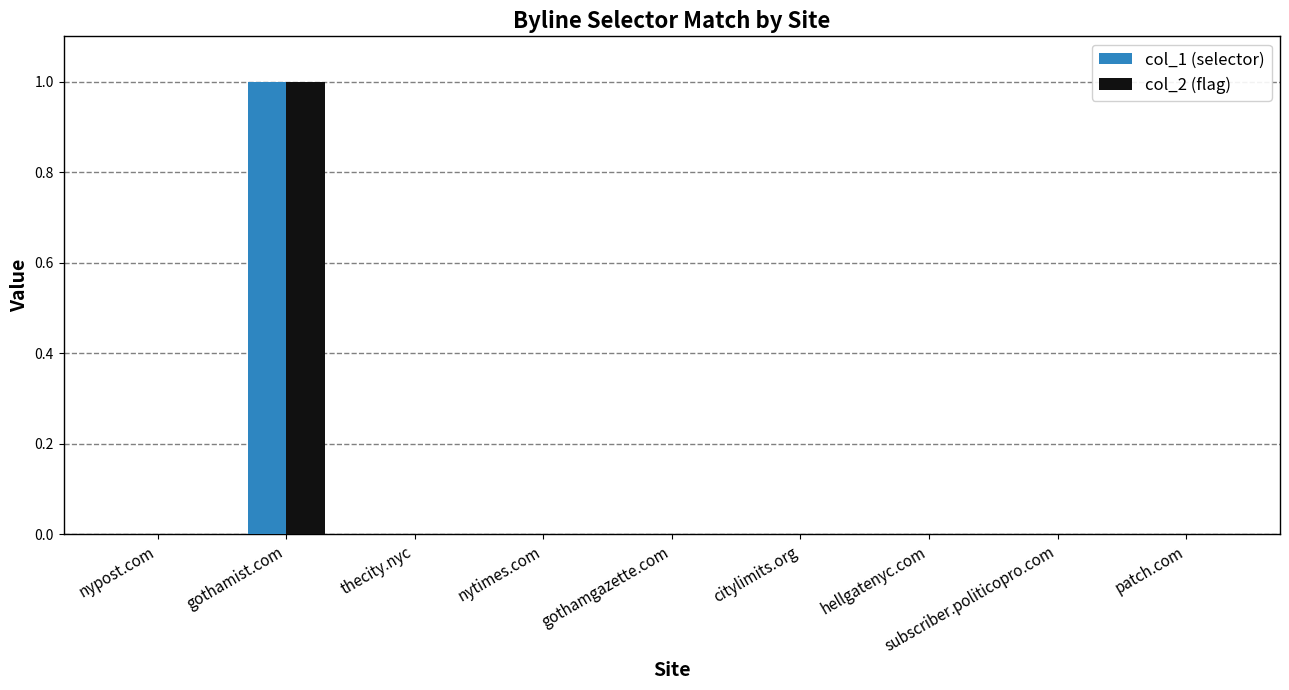

Is it true that col_1 (selector) equals 0 at gothamgazette.com?

True